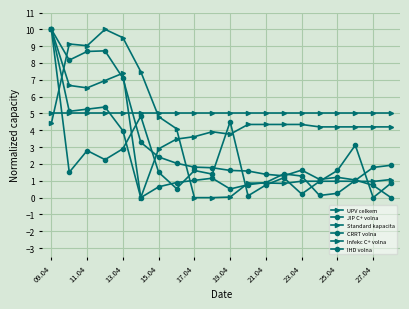

Which series has the largest total across all categories?

Infekc C+ volna